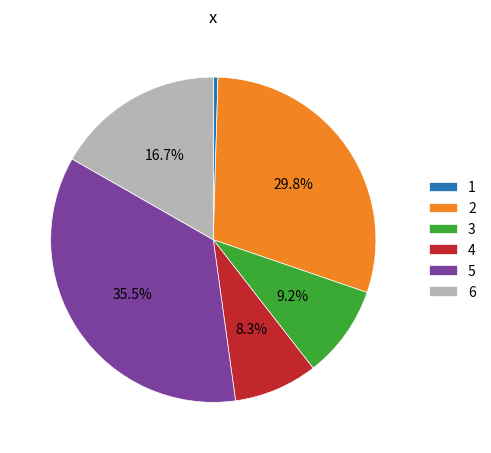

Is 5 the majority of the pie?

No